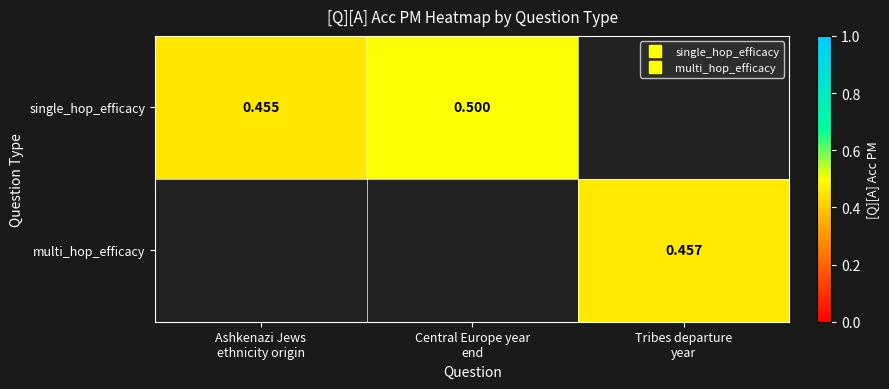

List the labels in order of multi_hop_efficacy value, smallest first.

Ashkenazi Jews ethnicity origin, Central Europe year end, Tribes departure year